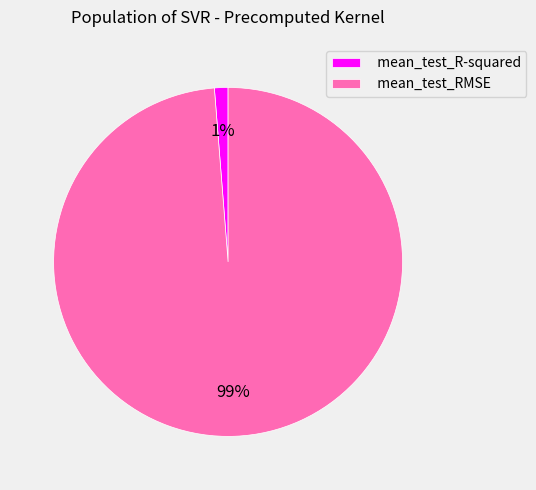

What percentage is the mean_test_RMSE slice, to the nearest percent?

99%